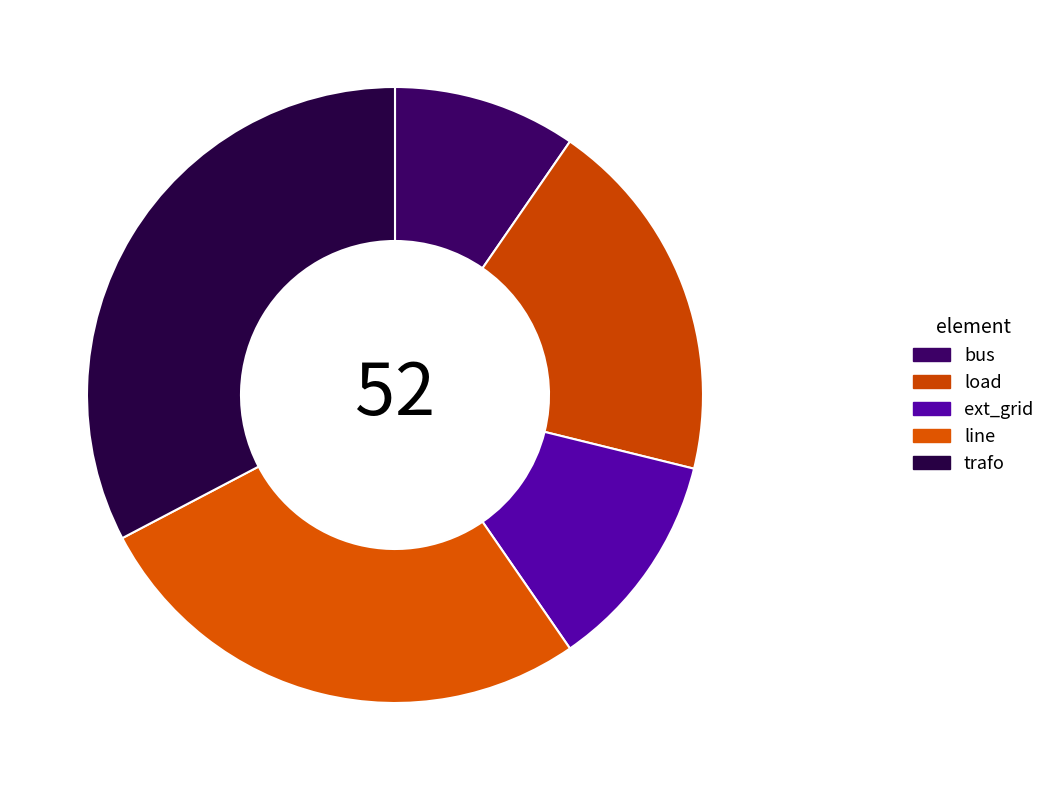

Does any single category account for the majority?

No